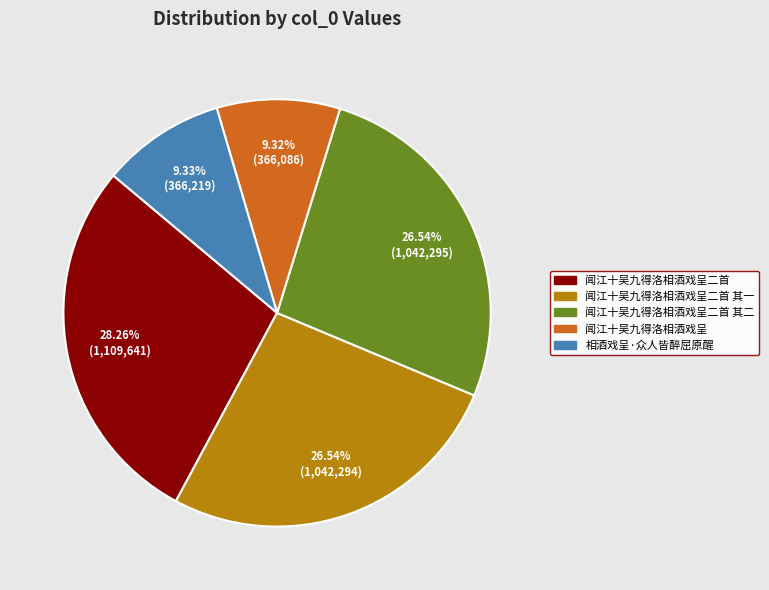

To the nearest percent, what is the difference between the largest and smallest slice percentages?

19%